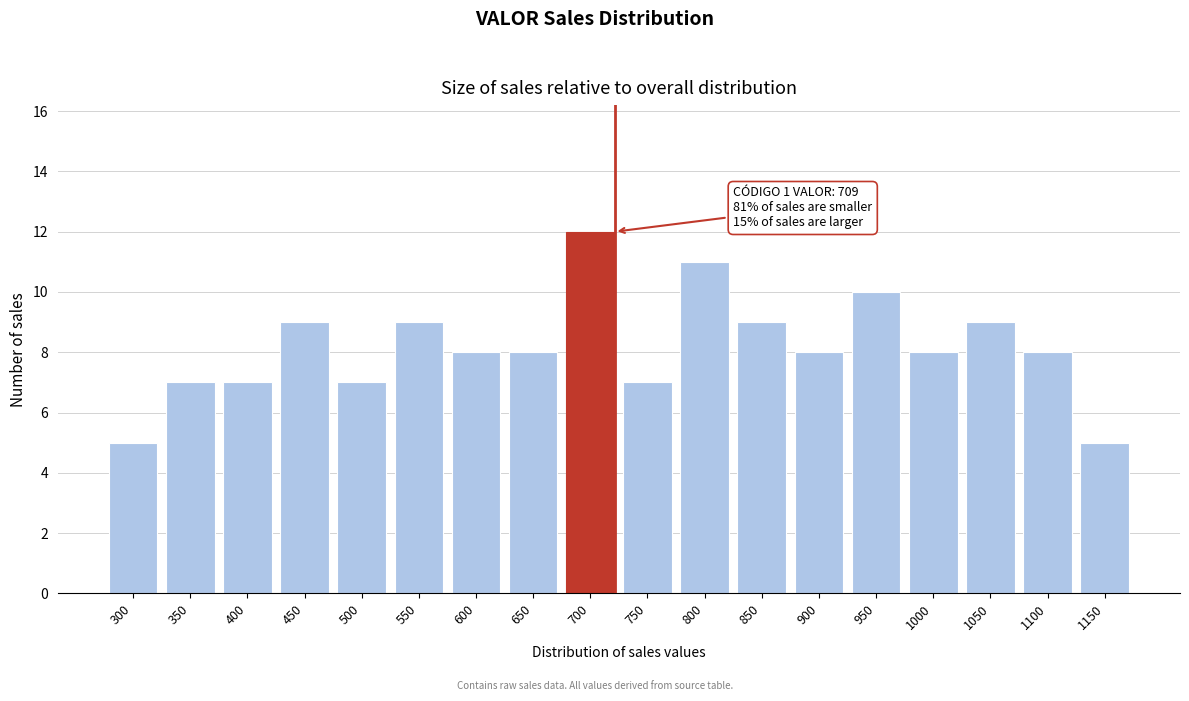

Reading left to right, extract all data points from this chart.

5	7	7	9	7	9	8	8	12	7	11	9	8	10	8	9	8	5